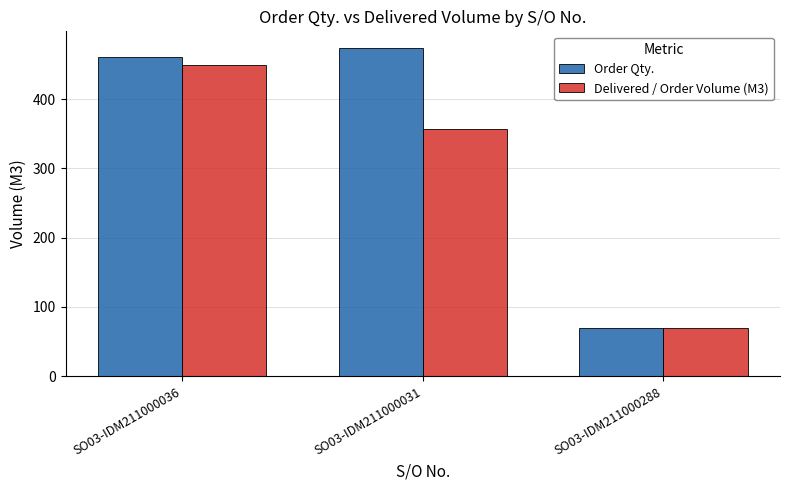

What is the value of the Delivered / Order Volume (M3) bar at the 1st from the left?

448.5